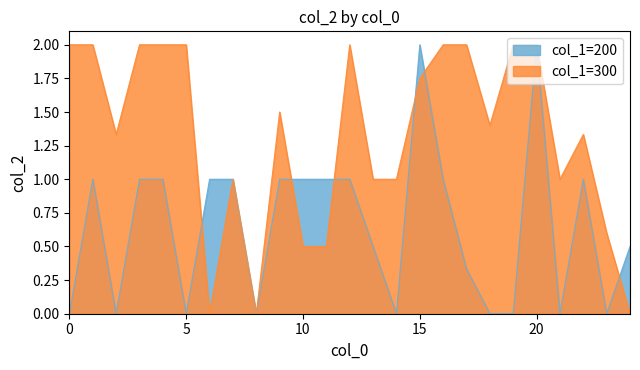

What are all the series names shown in the legend?

col_1=200, col_1=300